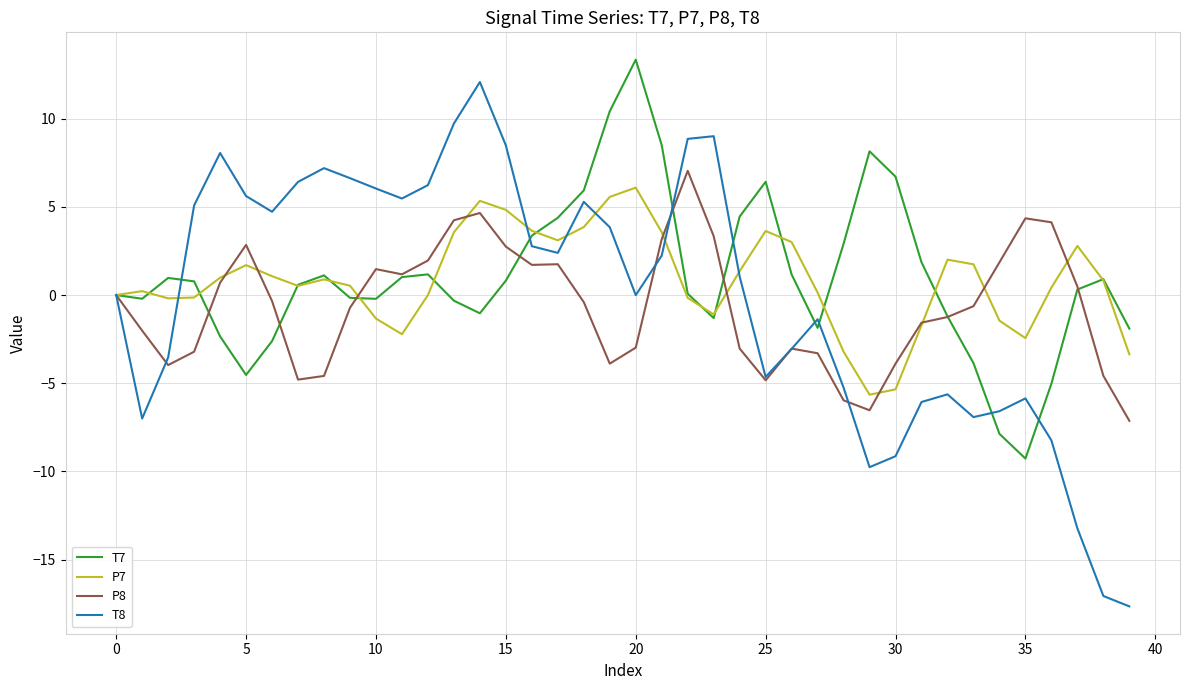

What is the smallest value displayed?

-17.6